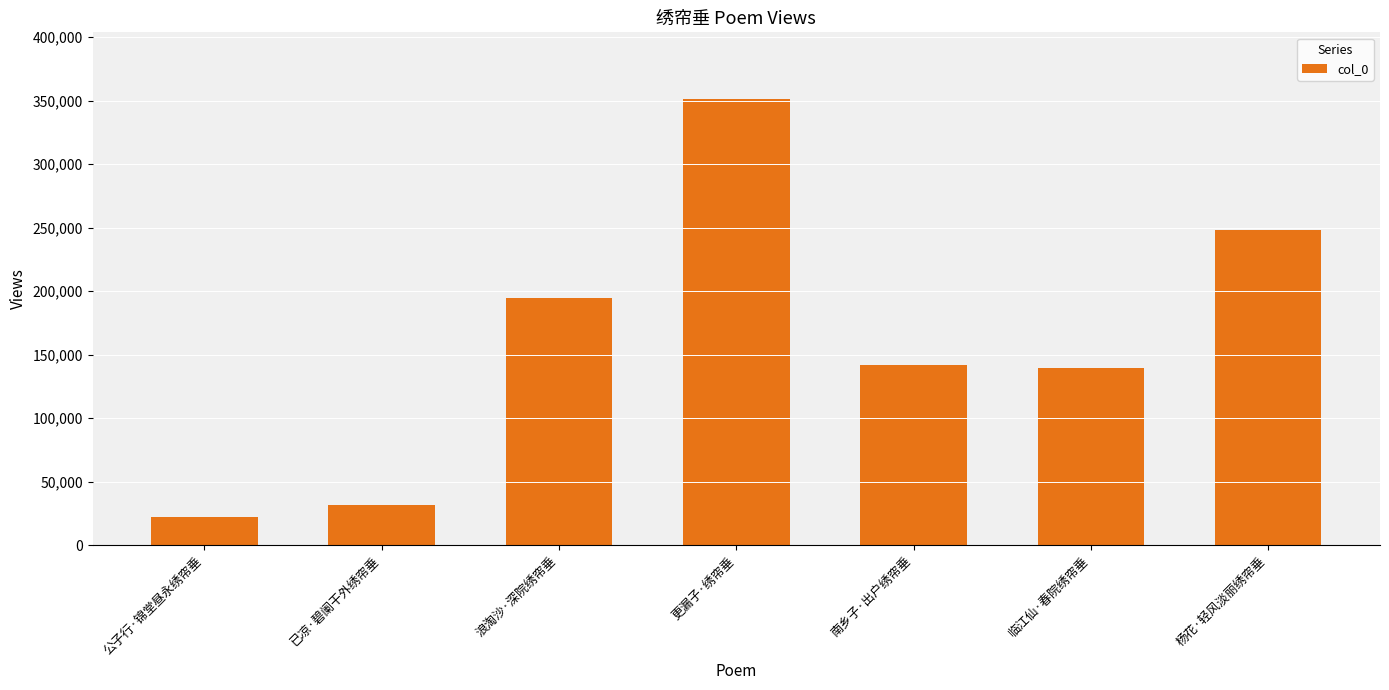

The value at 浪淘沙·深院绣帘垂 is 194883. True or false?

True